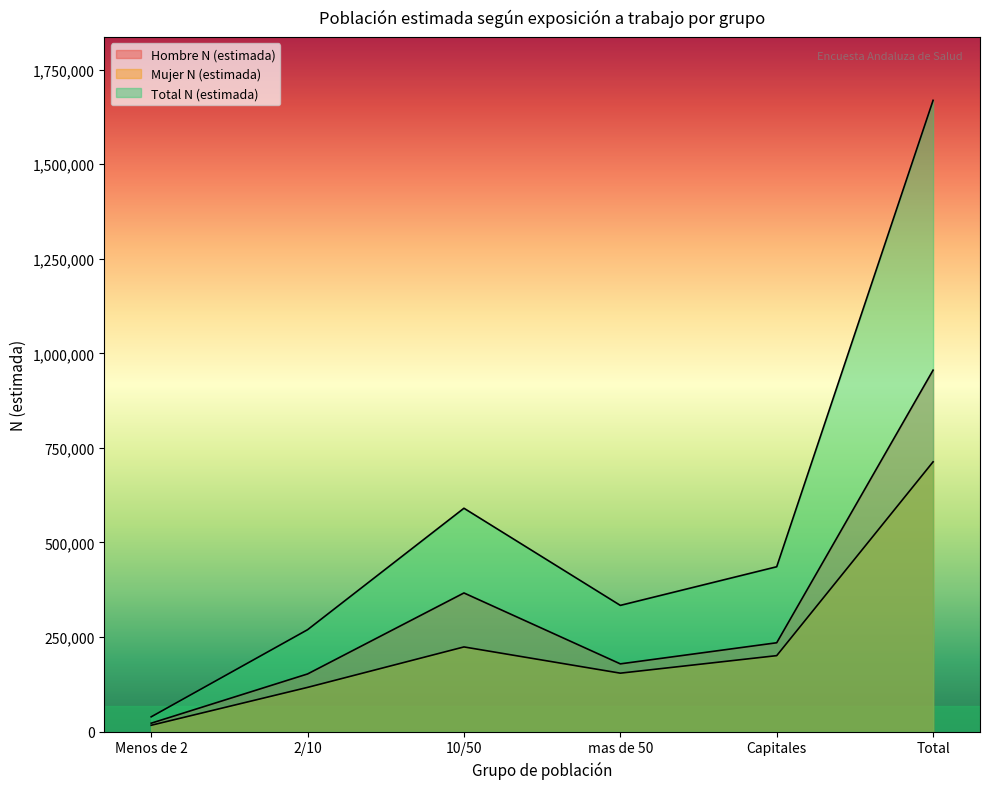

What position from the left is mas de 50?

4